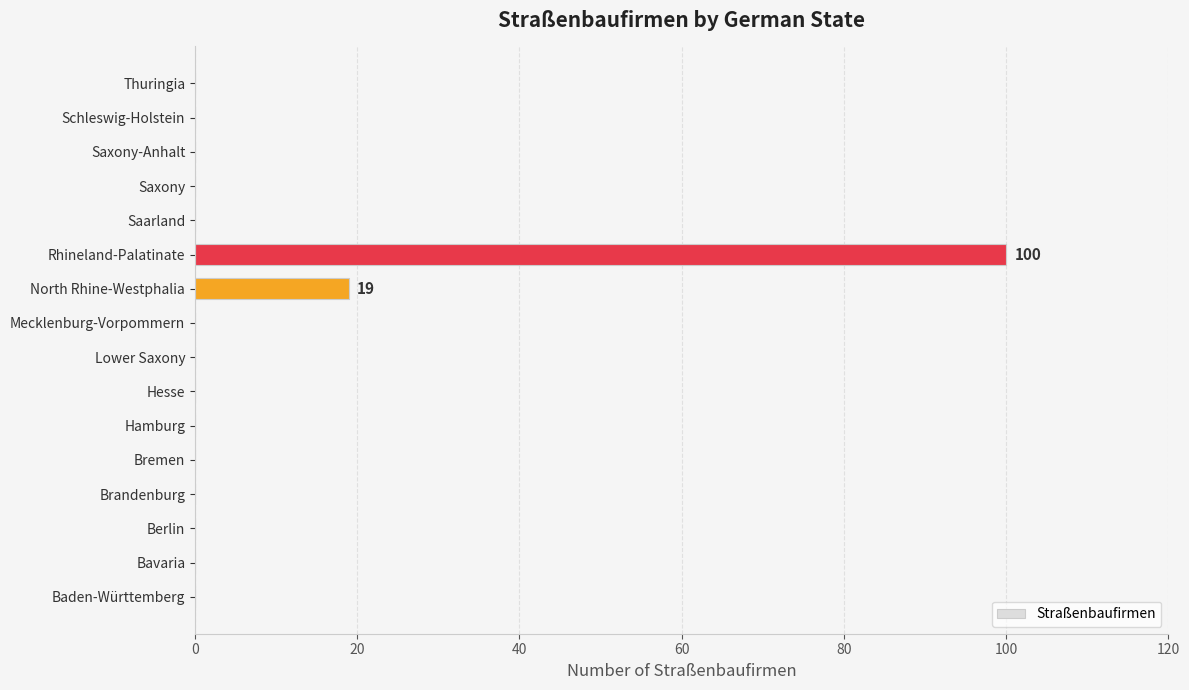

Reading bottom to top, what are all the values shown in this chart?

Baden-Württemberg=0	Bavaria=0	Berlin=0	Brandenburg=0	Bremen=0	Hamburg=0	Hesse=0	Lower Saxony=0	Mecklenburg-Vorpommern=0	North Rhine-Westphalia=19	Rhineland-Palatinate=100	Saarland=0	Saxony=0	Saxony-Anhalt=0	Schleswig-Holstein=0	Thuringia=0